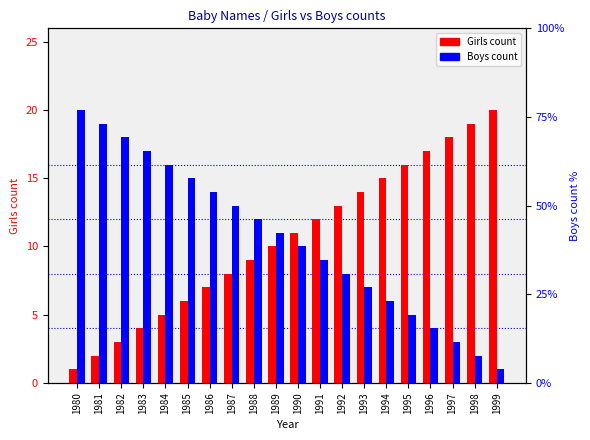

What are all the series names shown in the legend?

Girls, Boys